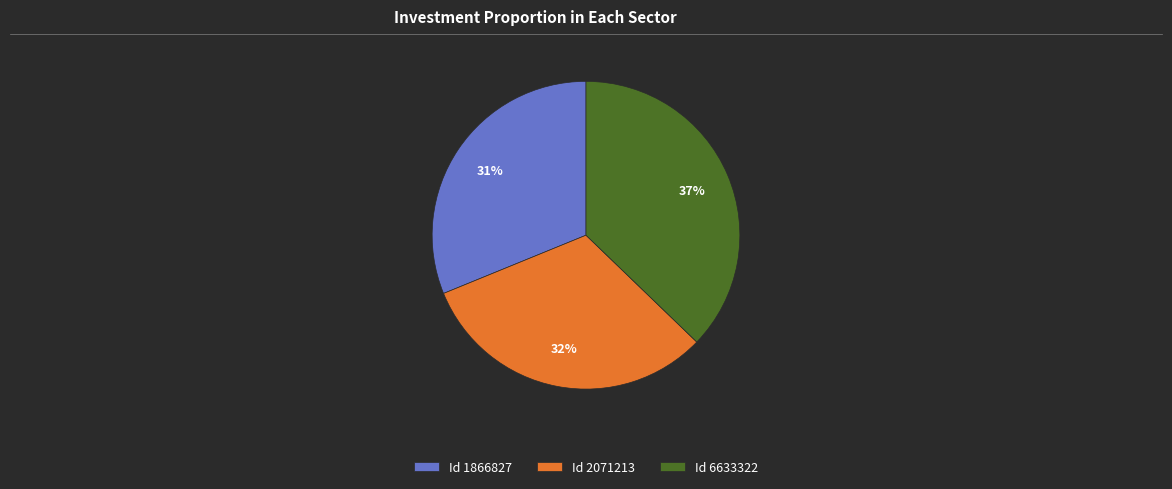

Which slice is the largest?

Id 6633322